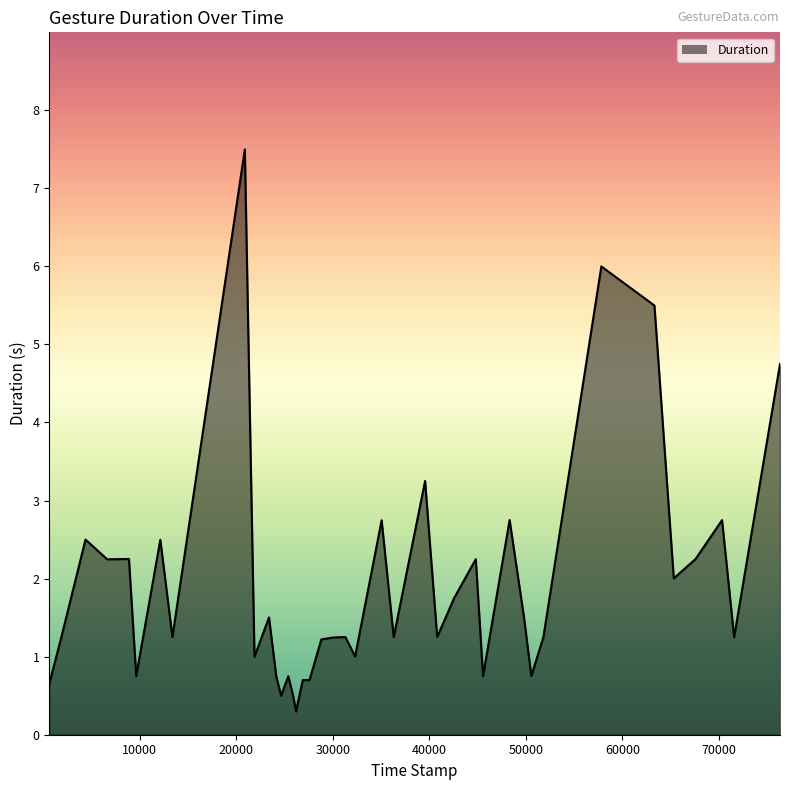

True or false: there are more than 0 points higher than both neighbors.

True